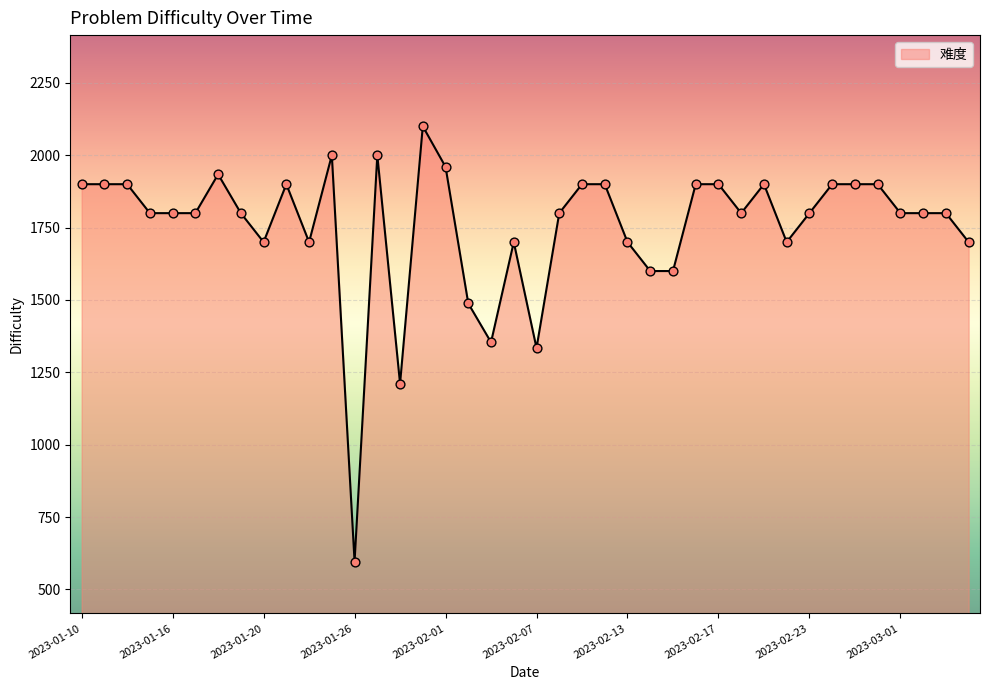

What is the greatest value displayed?

2100